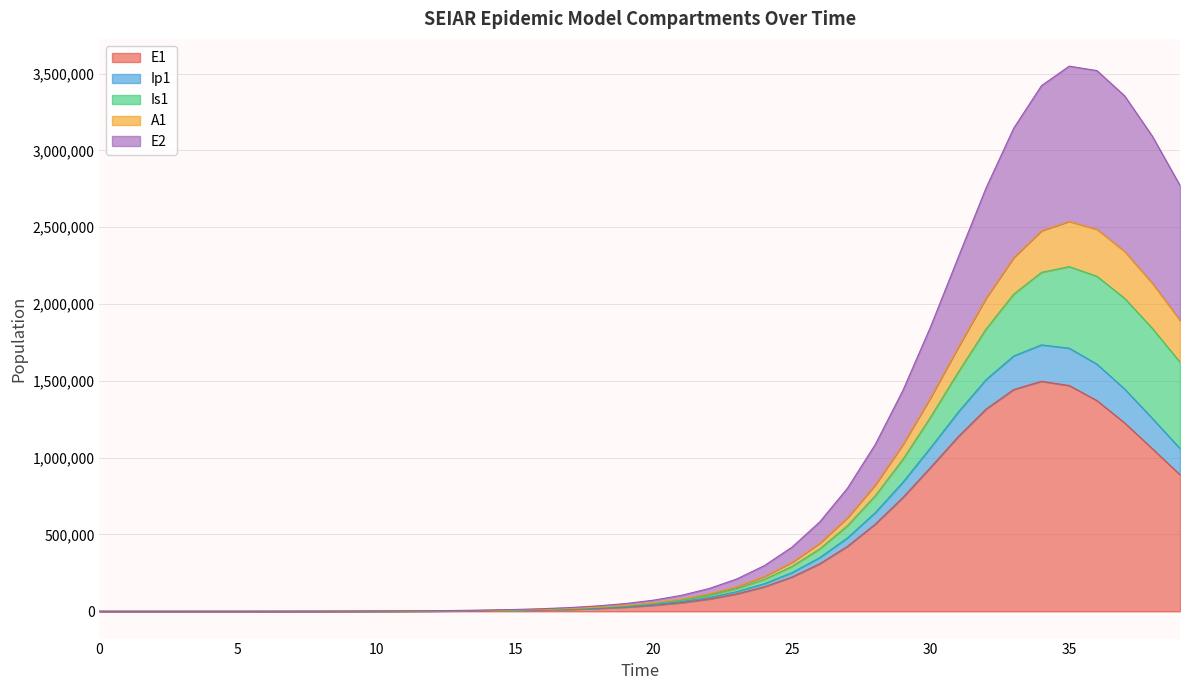

What is the highest value of the E1 series?

1496930.5